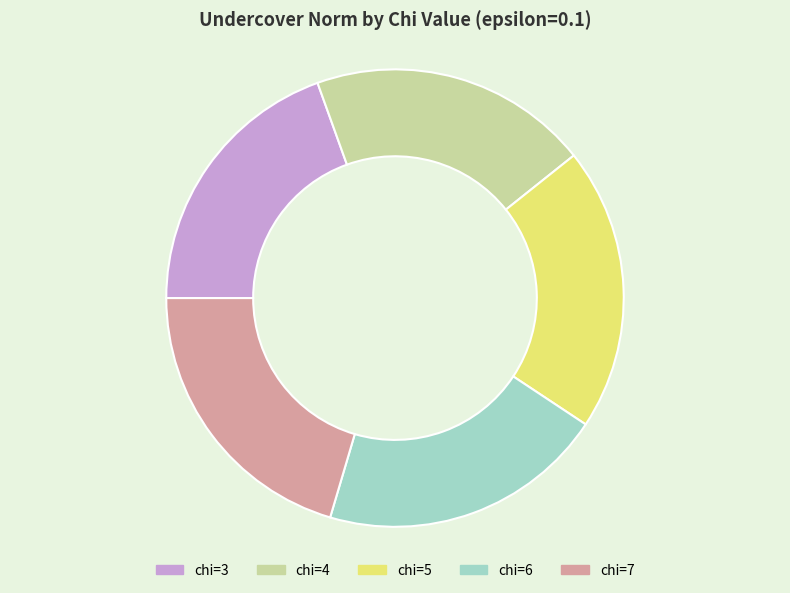

Does chi=5 represent more than half of the total?

No